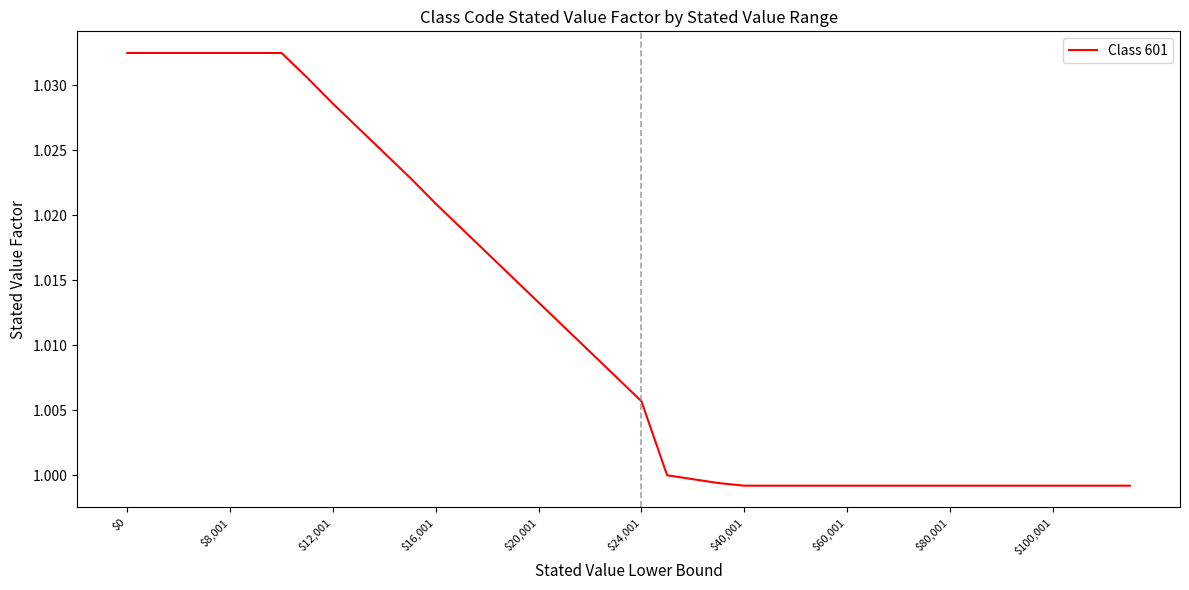

Reading right to left, what are all the values shown in this chart?

1.0	1.0	1.0	1.0	1.0	1.0	1.0	1.0	1.0	1.0	1.0	1.0	1.0	1.0	1.0	1.0	1.0	1.0	1.0	1.0	1.0	1.0	1.0	1.0	1.0	1.0	1.0	1.0	1.0	1.0	1.0	1.0	1.0	1.0	1.0	1.0	1.0	1.0	1.0	1.0